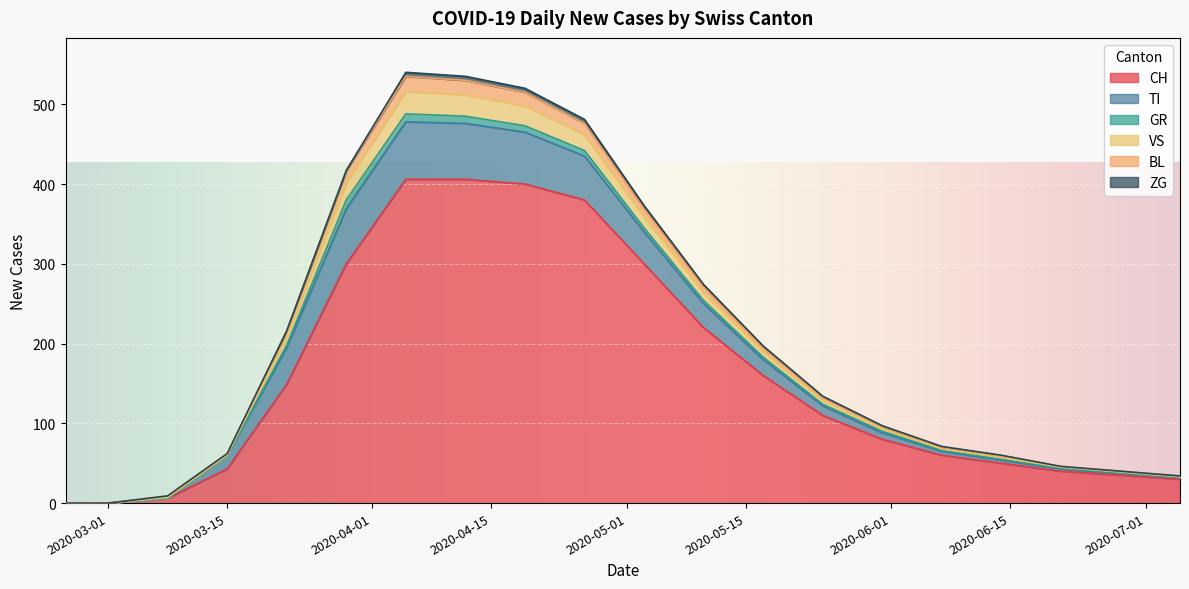

Which category has the lowest value across all series?

2020-02-25